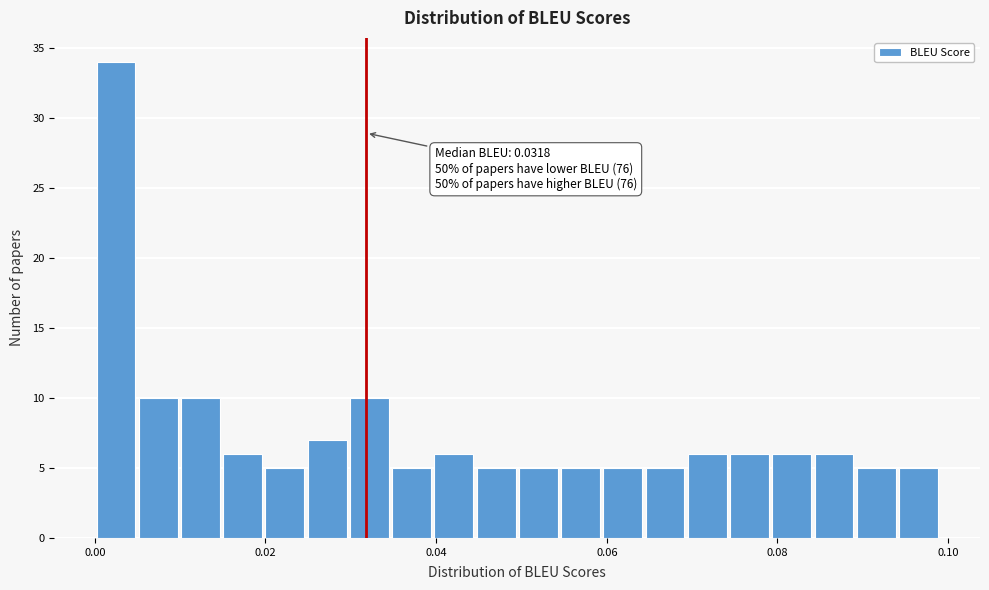

Around what value on the x-axis is the tallest bar? Give the approximate position of its centre, as read against the axis.

0.002